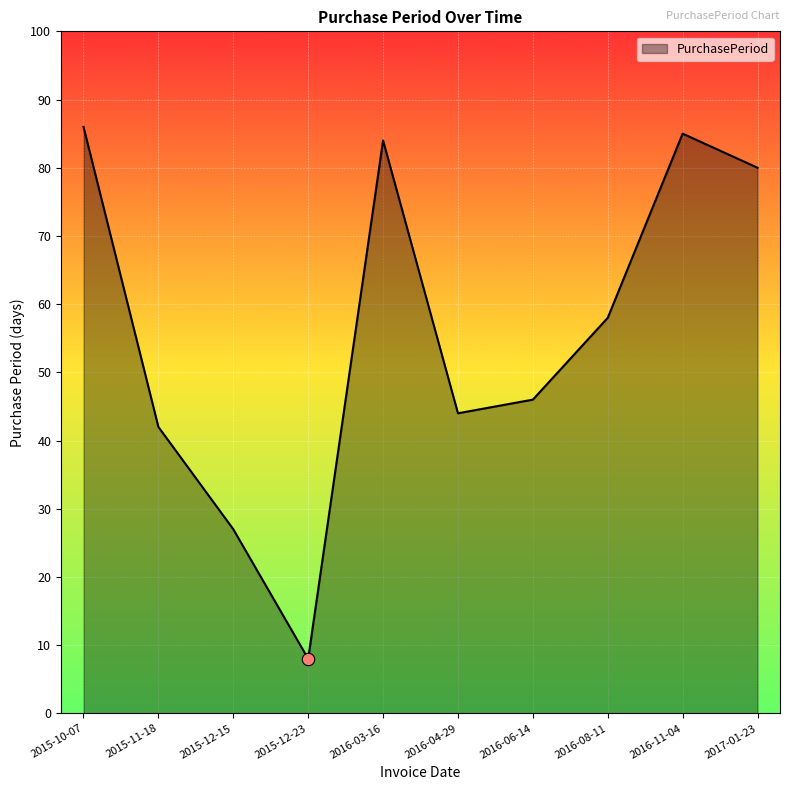

Which has a higher value, 2015-12-15 or 2016-11-04?

2016-11-04